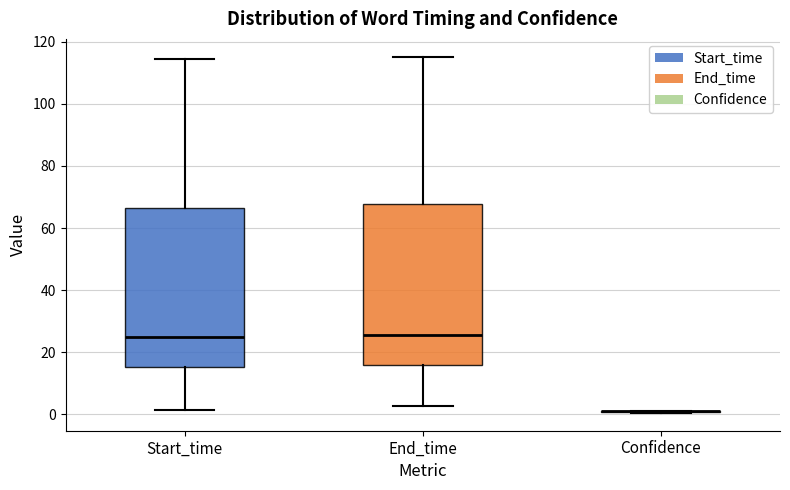

Reading left to right, transcribe this box plot: for each box, give where its median line is, the range the box spans, and where its two whiskers end, as read against the y-axis. The values are not printed on the chart, so give them approximately, as read against the axis.

Start_time: median 24, box 16 to 66, whiskers 2 to 114
End_time: median 26, box 16 to 68, whiskers 2 to 116
Confidence: box collapsed to a line at 0, whiskers 0 to 0